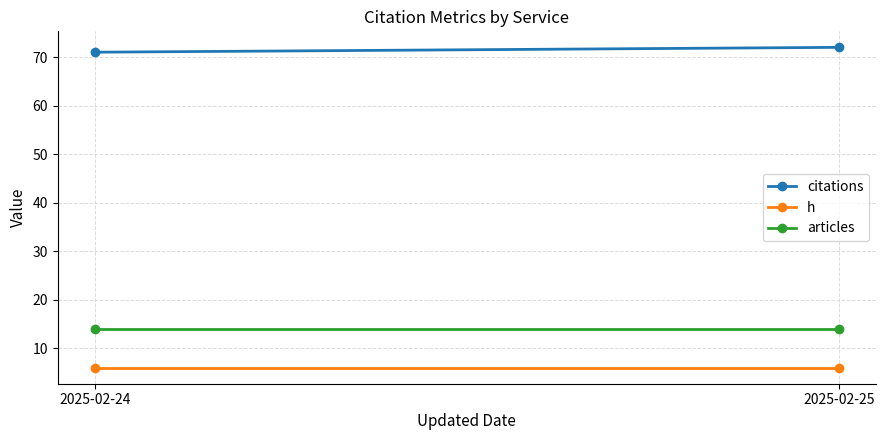

What is the maximum value shown in the chart?

72